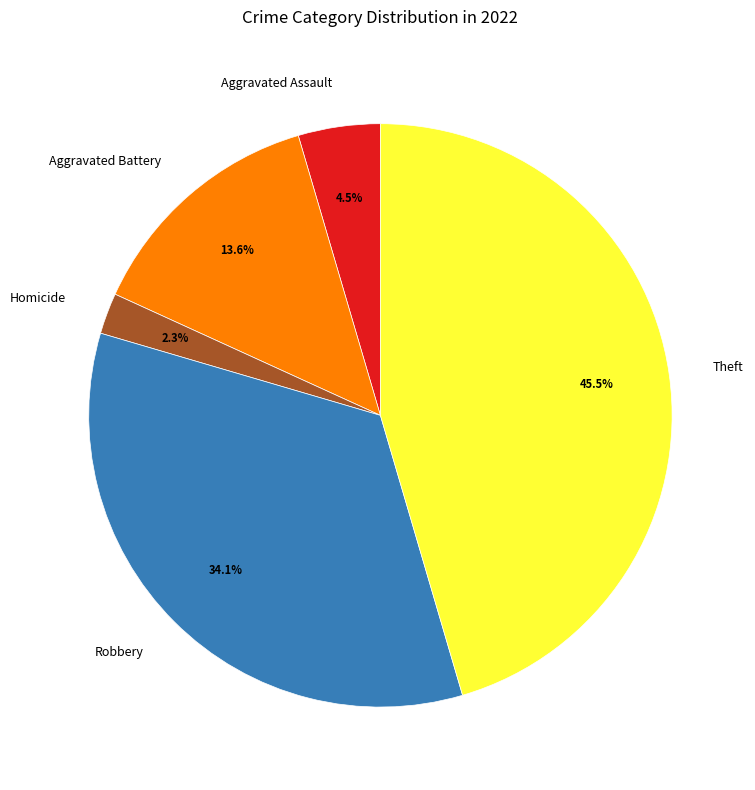

Approximately how many times larger is the value at Robbery compared to Aggravated Battery?

2.5